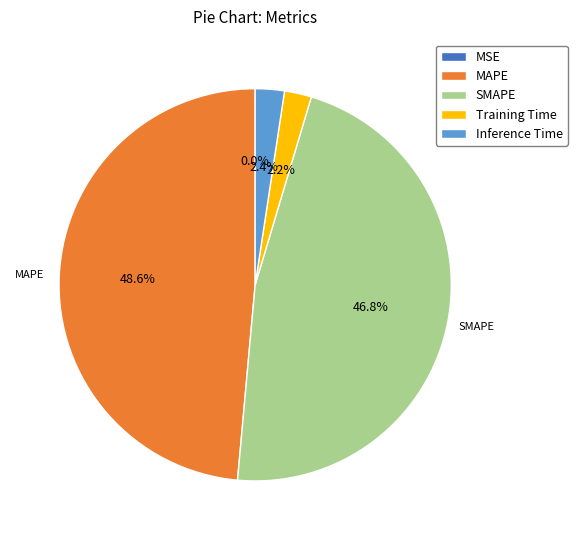

Does any single category account for the majority?

No